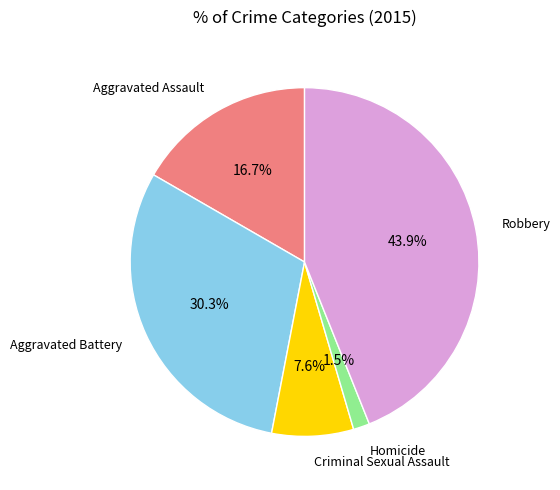

Count the number of slices in the pie.

5